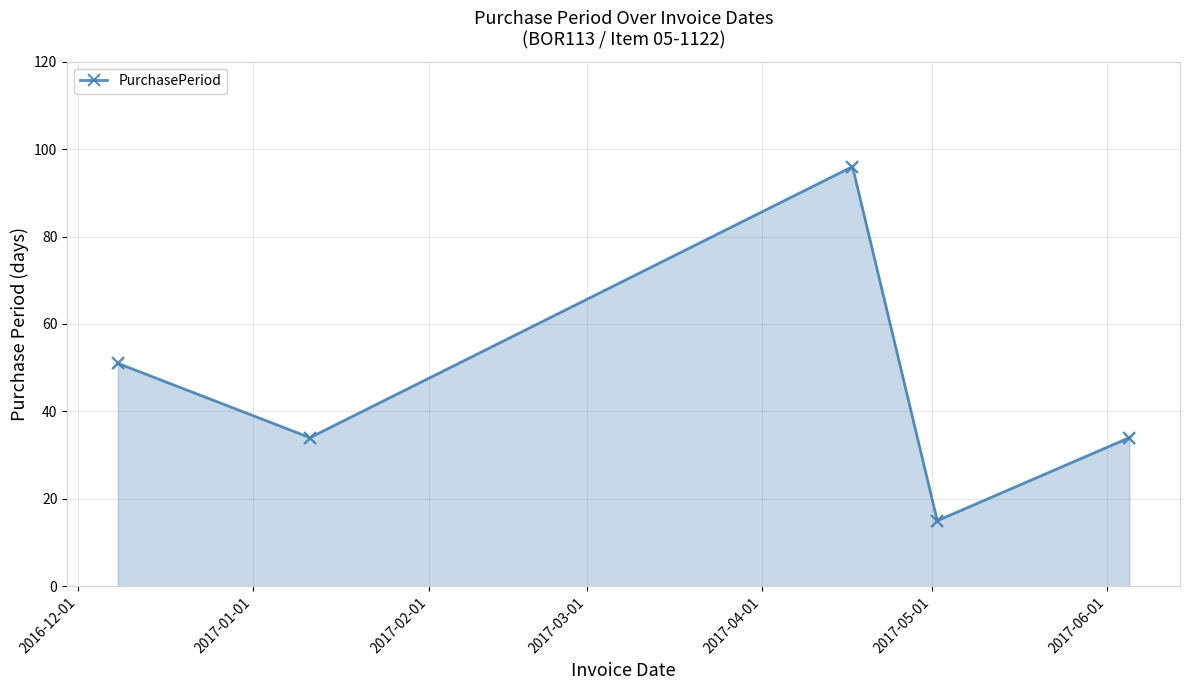

What is the average value?

46